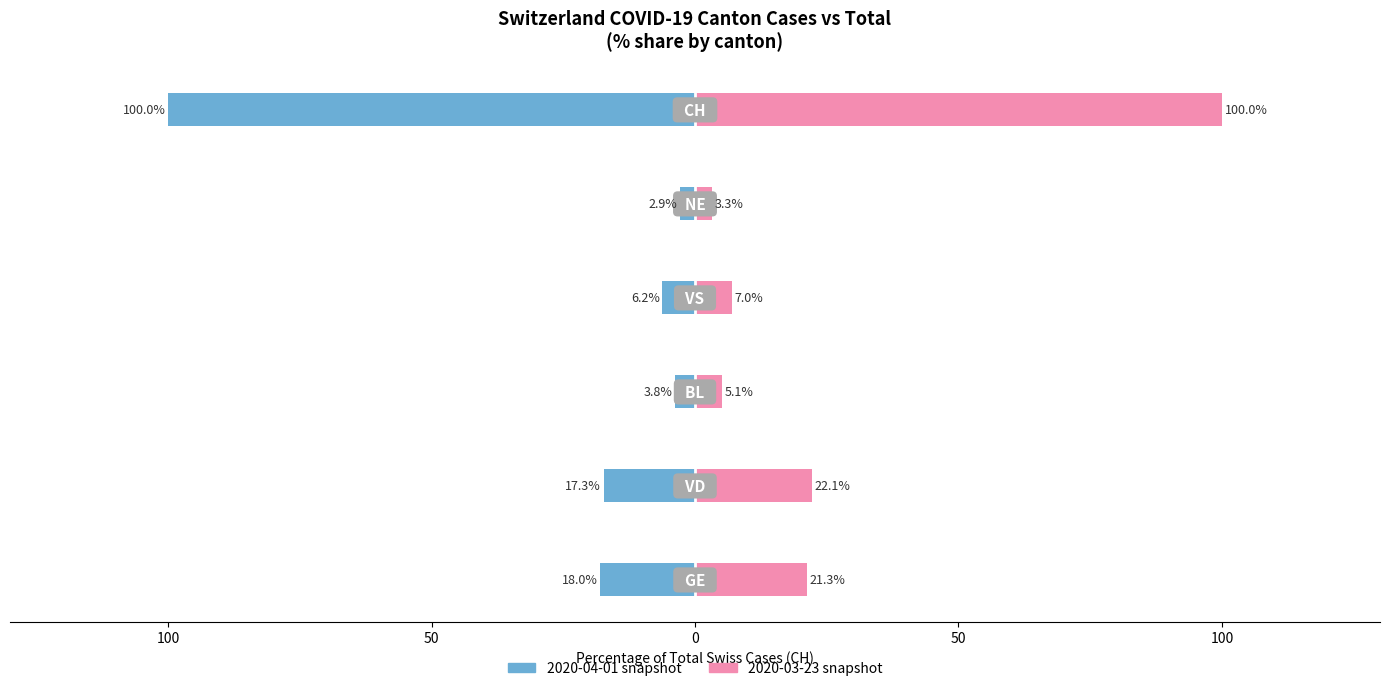

Does the chart contain stacked bars?

No